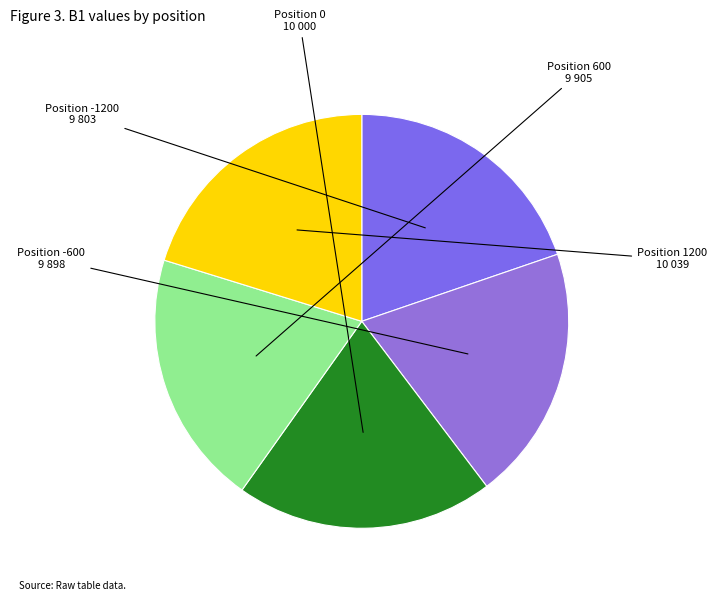

Approximately how many times larger is the value at Position -1200 compared to Position -600?

1.0